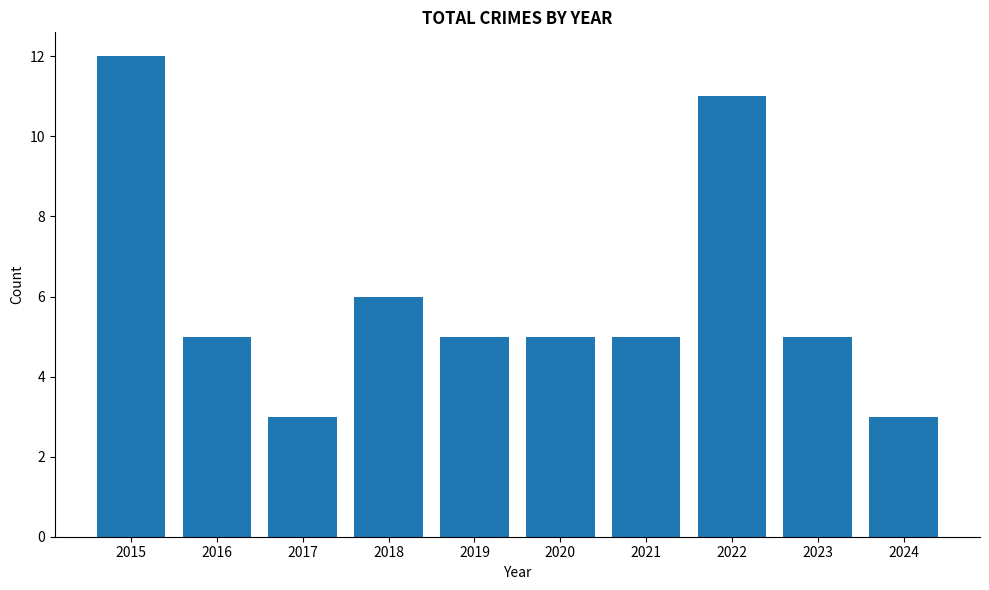

What is the change in value from 2017 to 2019?

+2